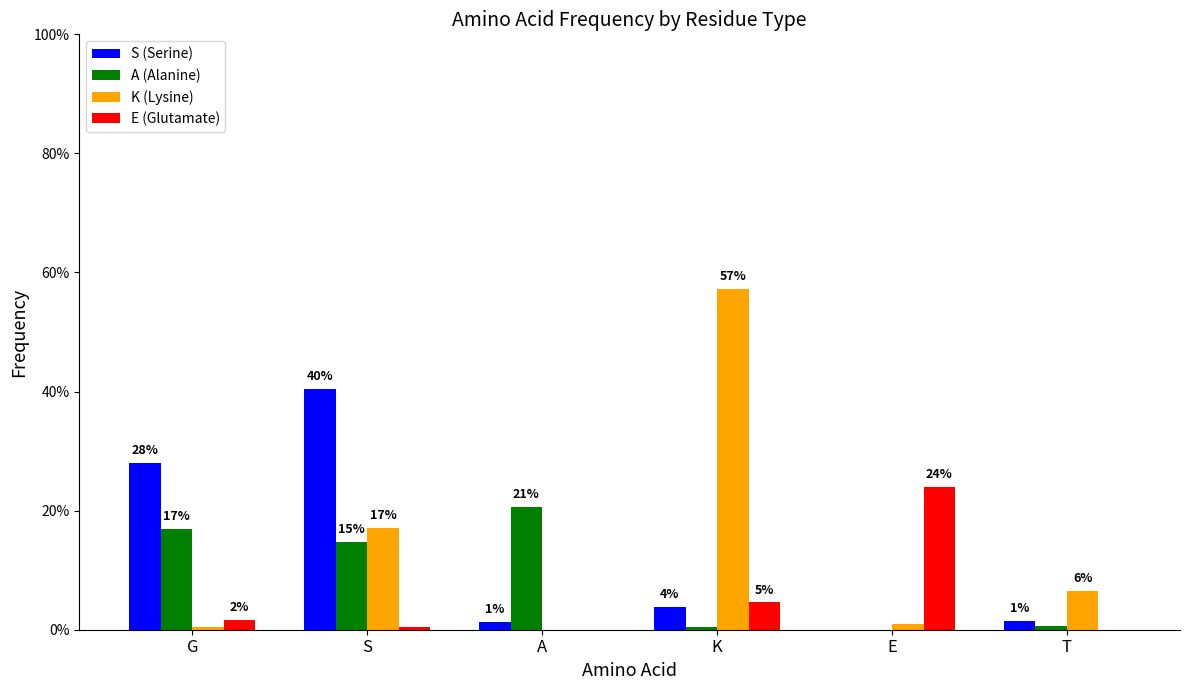

The A (Alanine) series shows 0.2 at G. True or false?

True